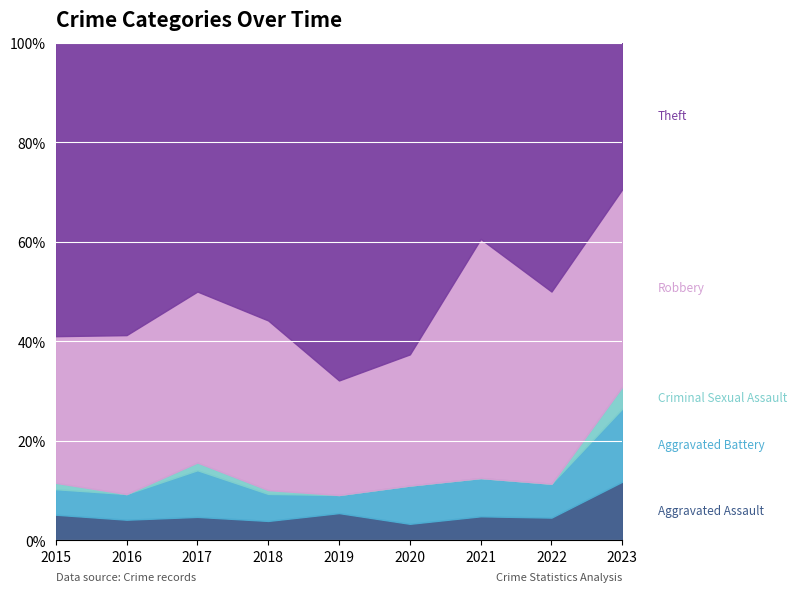

Between which two adjacent categories do Robbery and Theft first intersect?

2020 and 2021